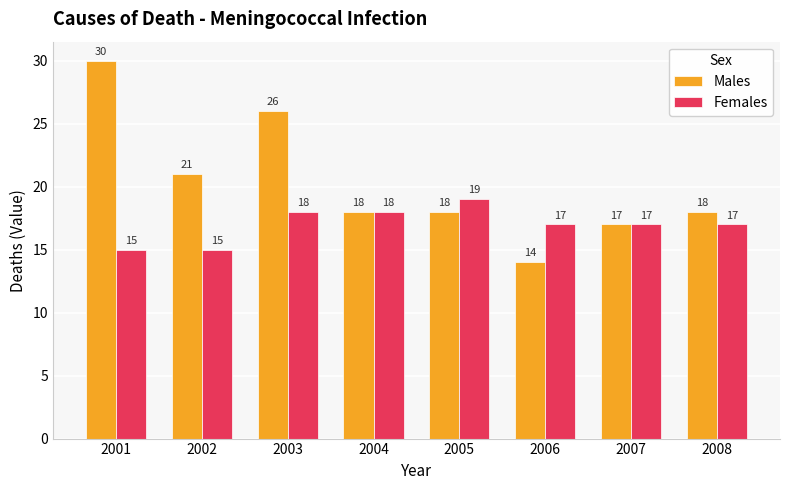

What is the difference between the Females values at 2001 and 2008?

2